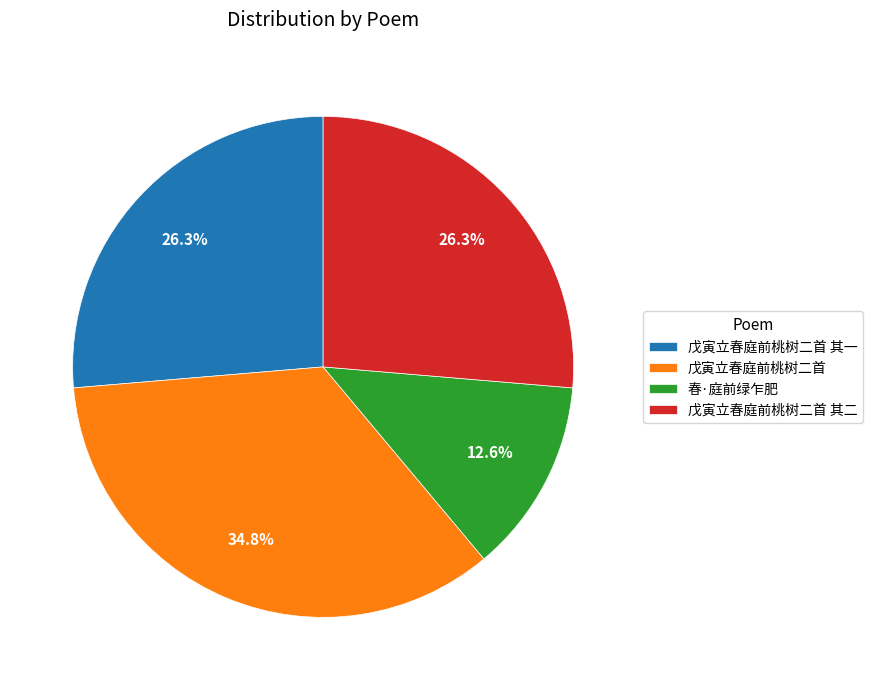

To the nearest percent, what percentage of the pie is 春·庭前绿乍肥?

13%